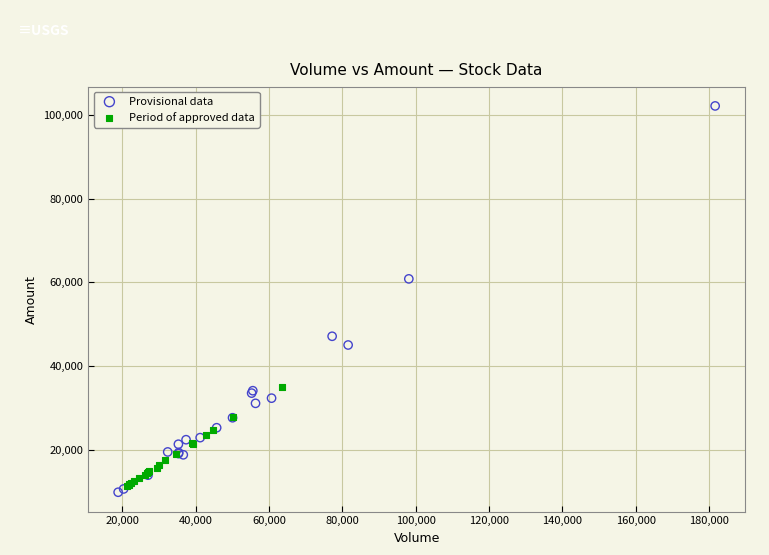

Which series contains the highest Y value?

Provisional data